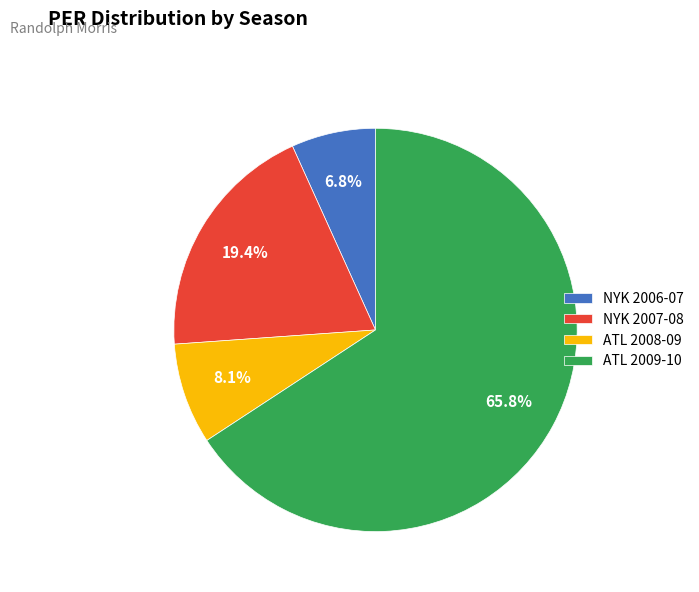

Is it true that NYK 2006-07 is 7% of the pie?

True